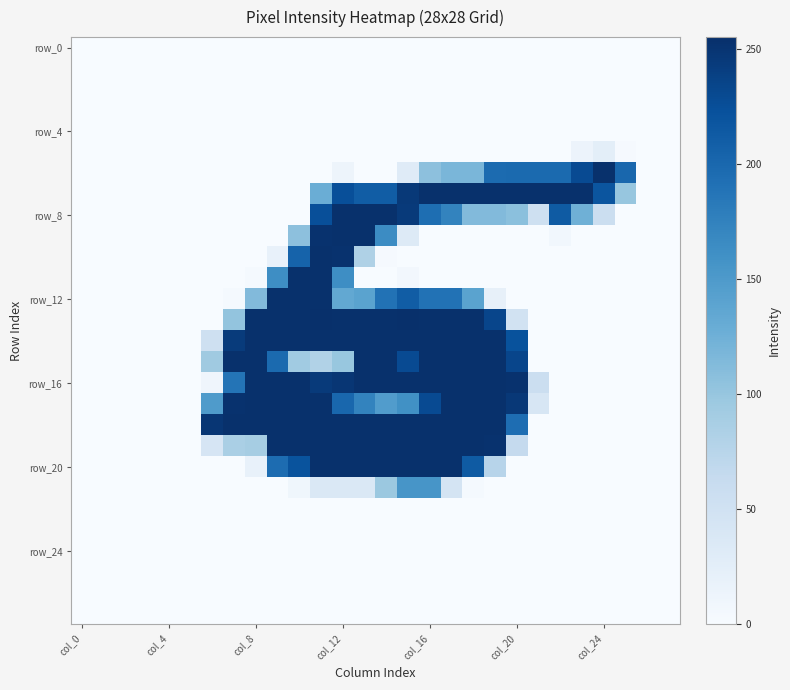

At how many categories does at least one series exceed 6?

20